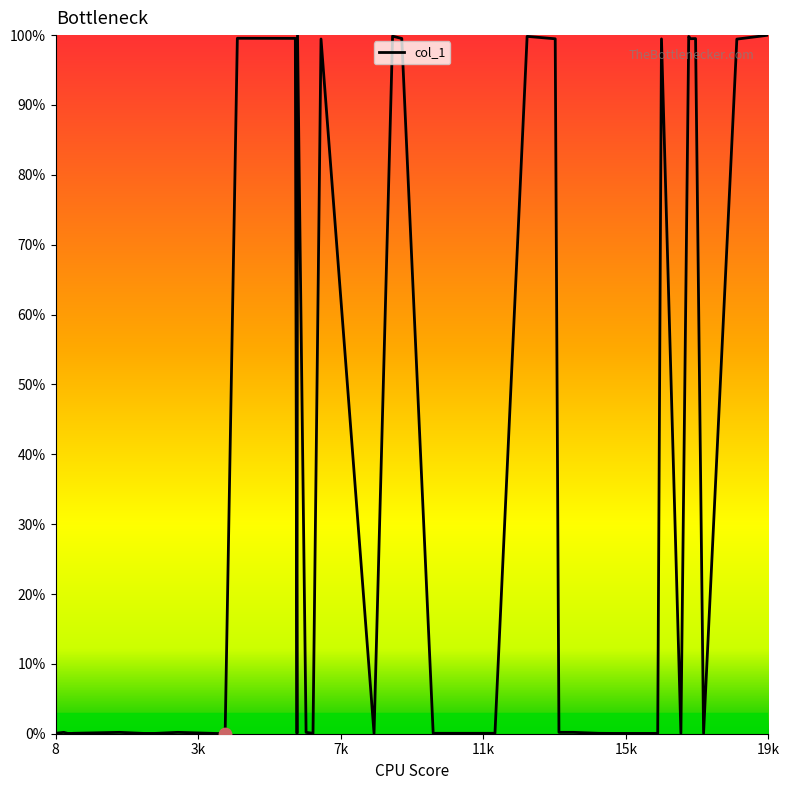

What is the difference between the maximum and minimum values?

100.0